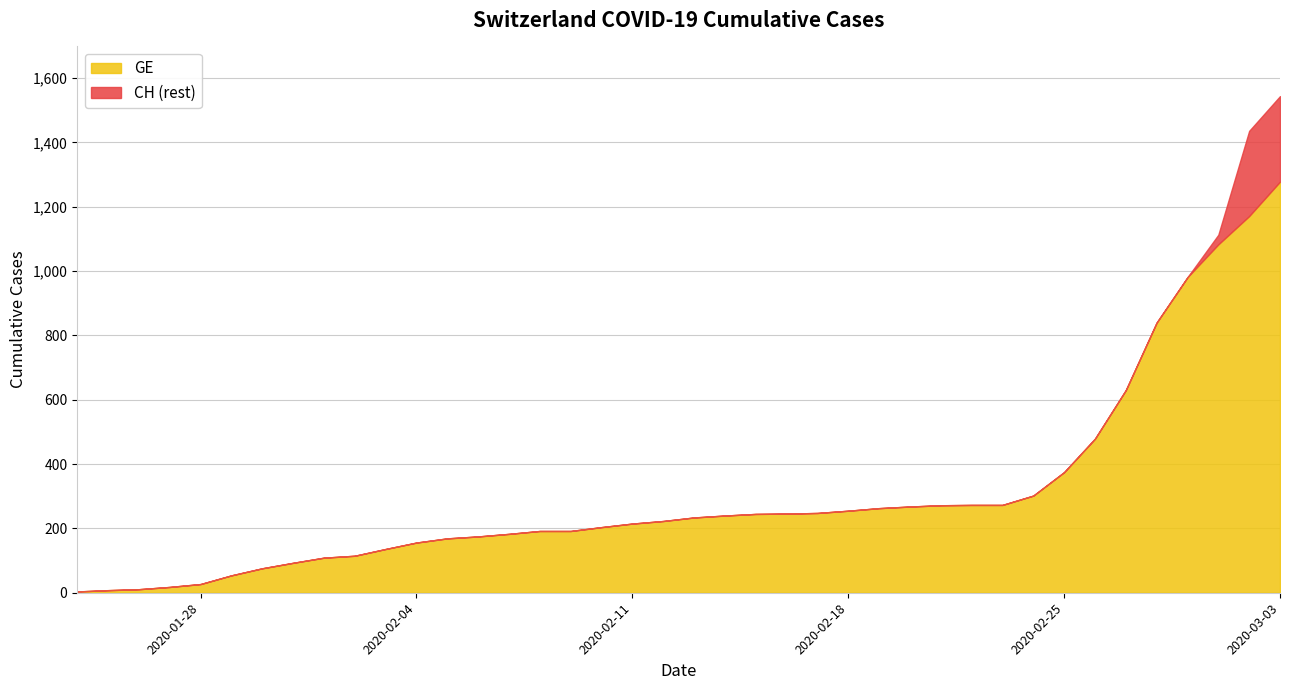

True or false: CH and GE intersect in this chart.

False